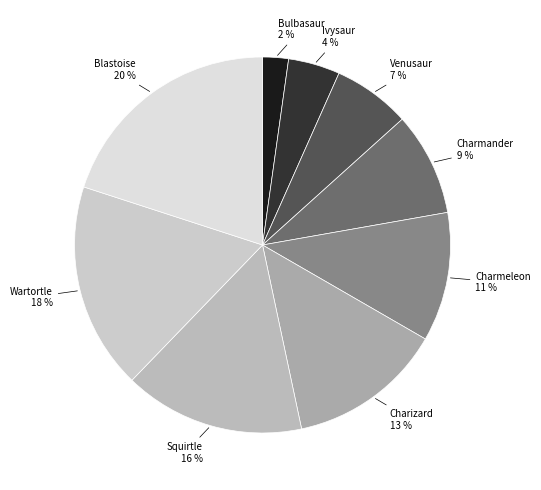

Is it true that Charmeleon is 22% of the pie?

False